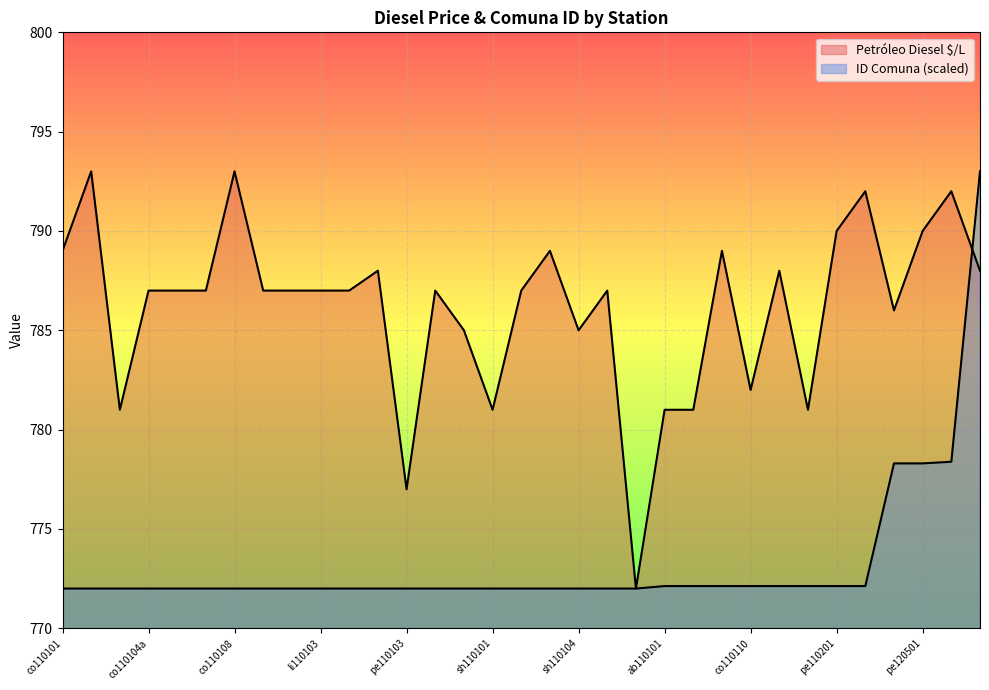

What is the difference between the second highest and second lowest values in the Petróleo Diesel $/L series?

16.0